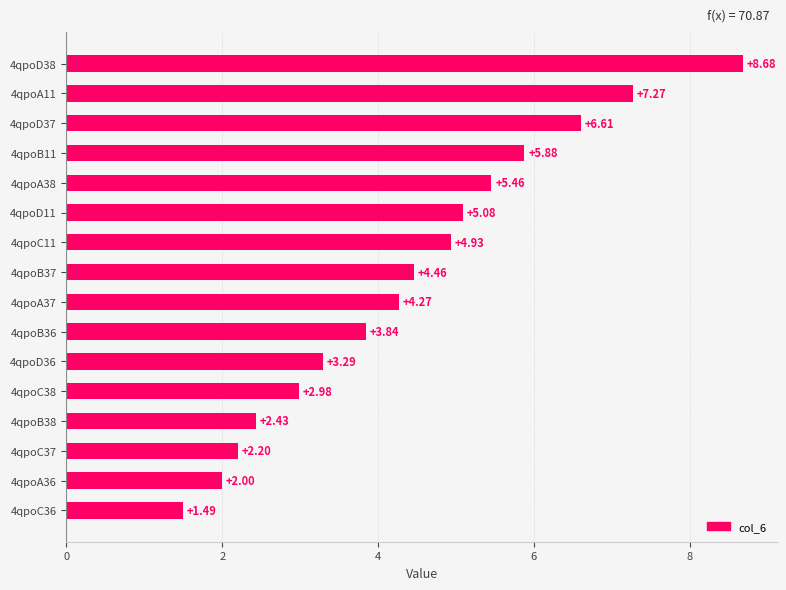

List the labels in order of value, smallest first.

4qpoC36, 4qpoA36, 4qpoC37, 4qpoB38, 4qpoC38, 4qpoD36, 4qpoB36, 4qpoA37, 4qpoB37, 4qpoC11, 4qpoD11, 4qpoA38, 4qpoB11, 4qpoD37, 4qpoA11, 4qpoD38